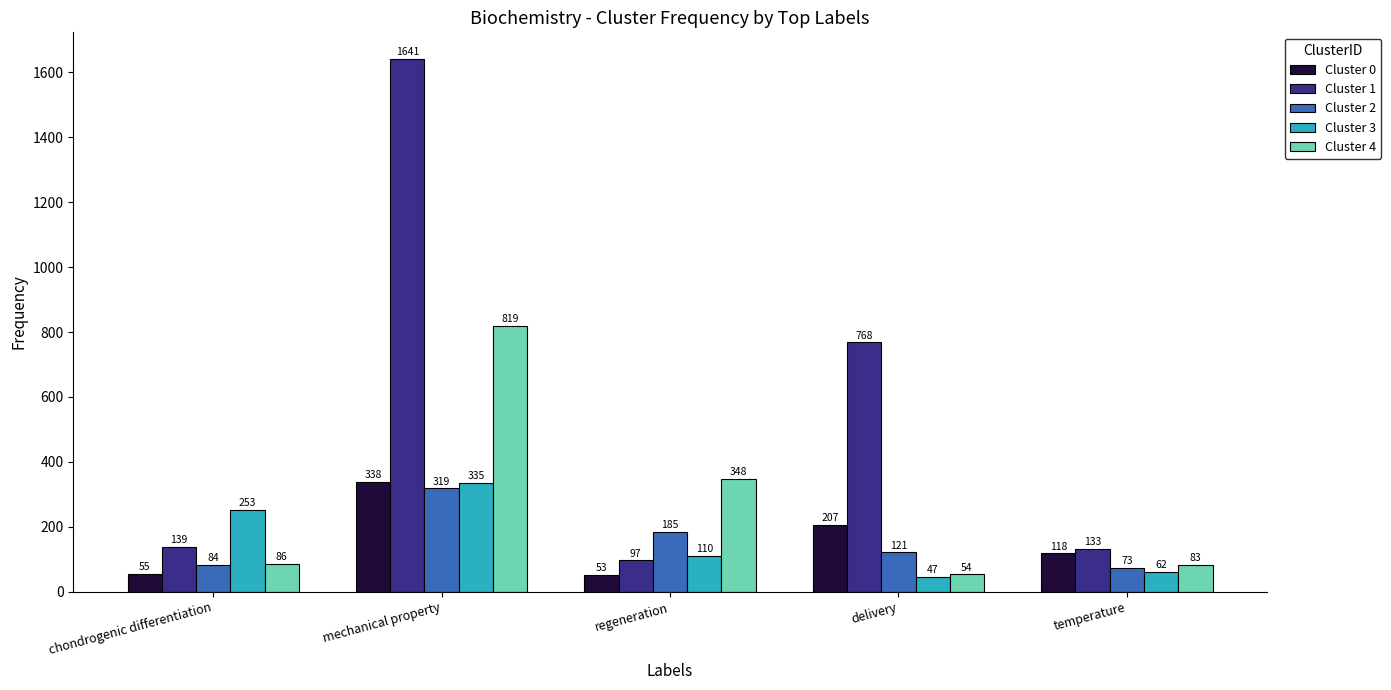

Is it true that Cluster 1 equals 45 at chondrogenic differentiation?

False